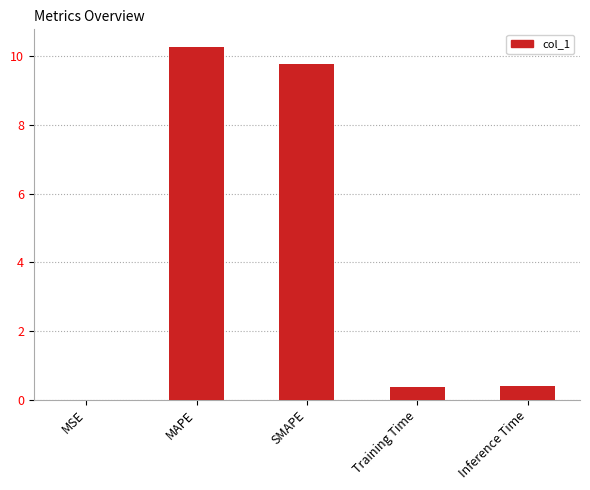

At which category does the chart reach its peak across all series?

MAPE